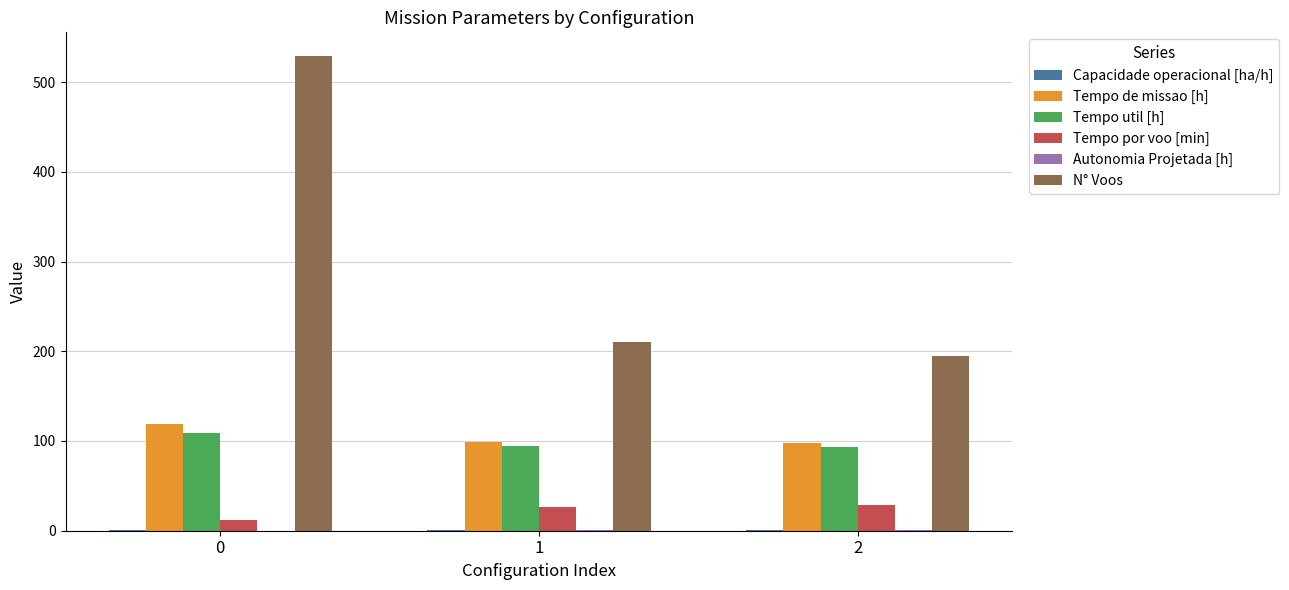

The value of Tempo por voo [min] at 2 is 28.7. True or false?

True